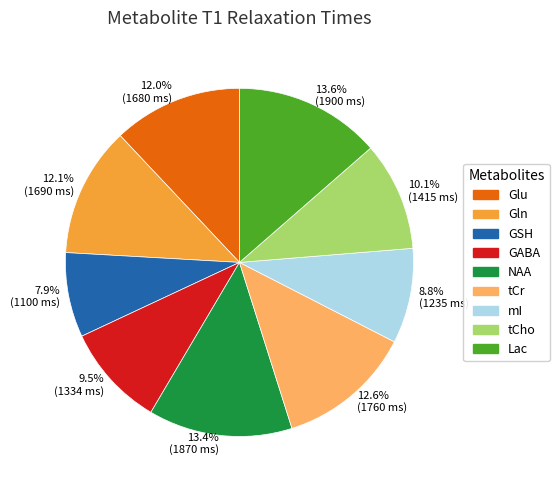

True or false: Glu accounts for 12% of the total.

True